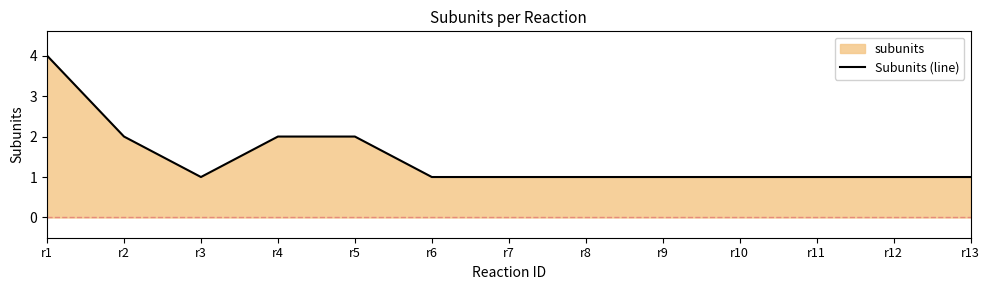

What is the maximum value shown in the chart?

4